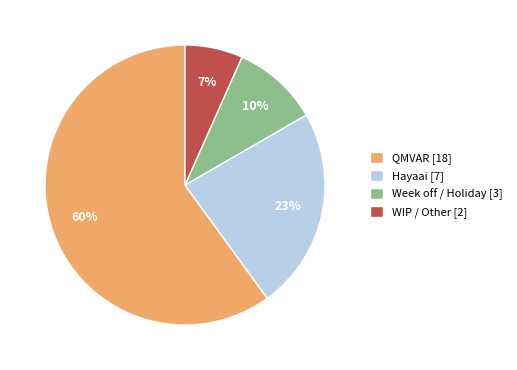

Rank the categories by value from highest to lowest.

QMVAR, Hayaai, Week off / Holiday, WIP / Other